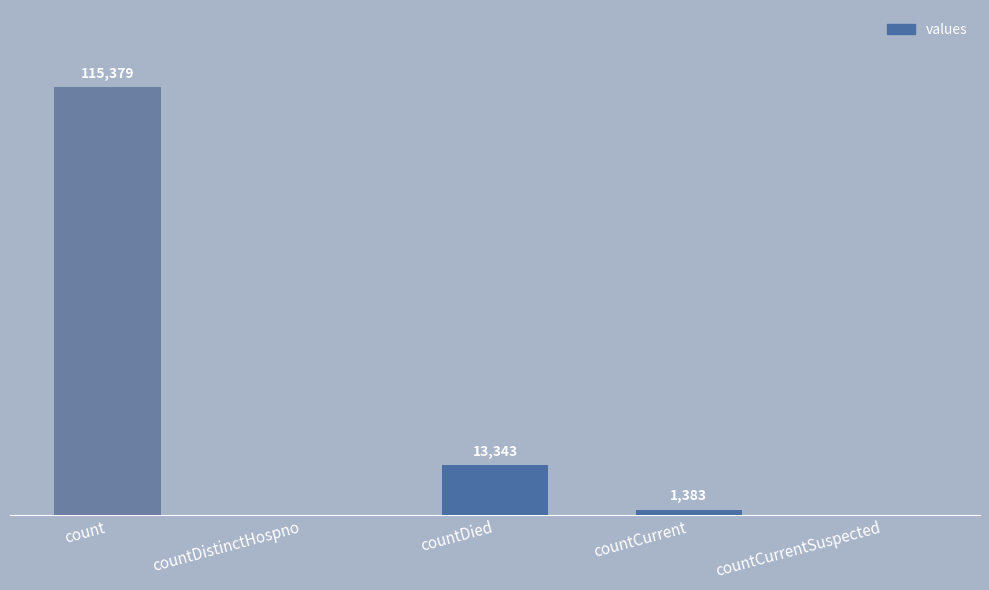

At which label is the value closest to 57689?

countDied